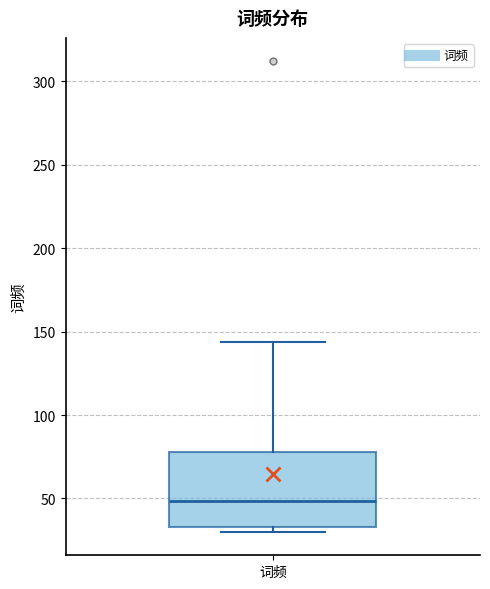

Transcribe this box plot: give where the median line is, the range the box spans, and where the two whiskers end, as read against the y-axis. The values are not printed on the chart, so give them approximately, as read against the axis.

median 50, box 35 to 80, whiskers 30 to 145